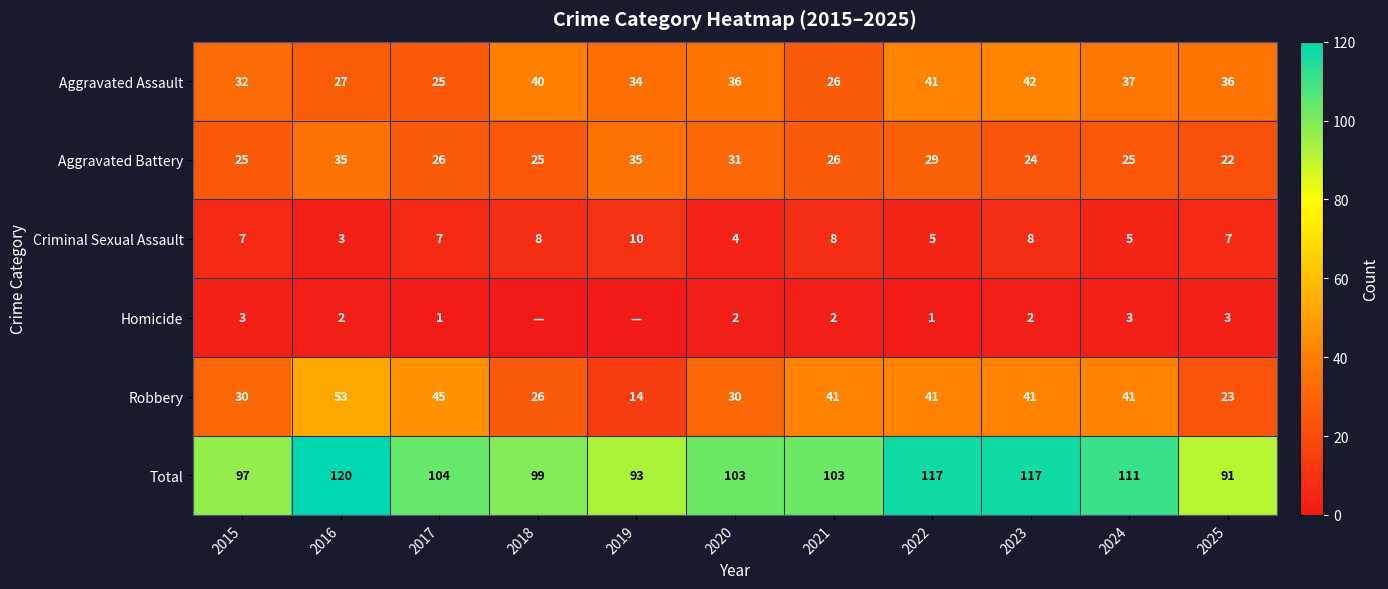

What is the average value of the Aggravated Battery series?

28